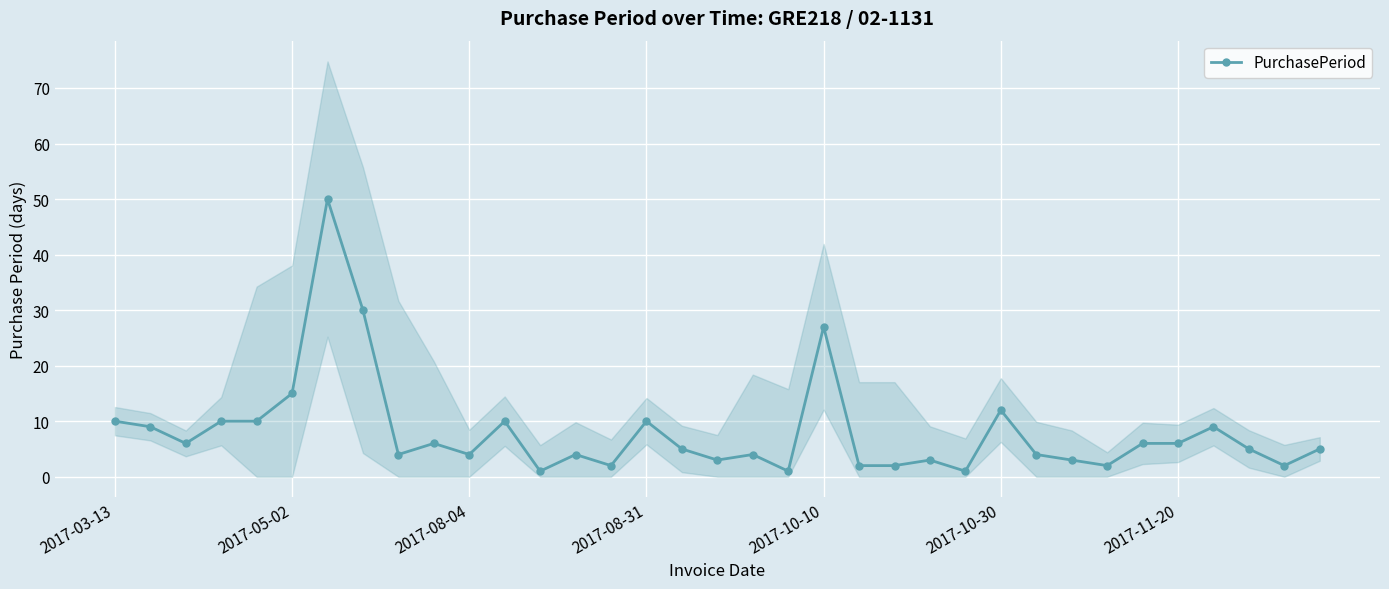

Where does the data first go above 5?

2017-03-13